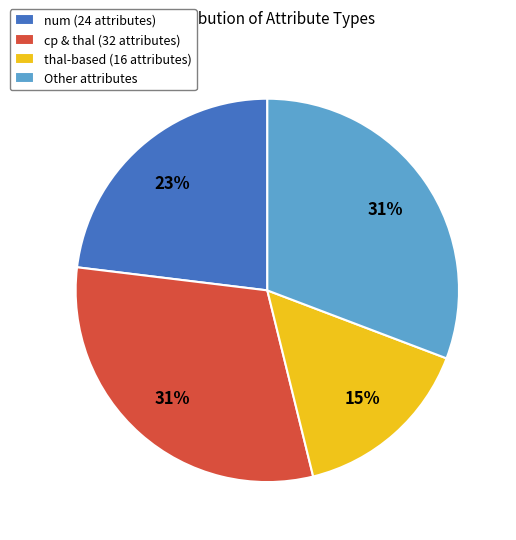

To the nearest percent, what portion does num (24 attributes) represent?

23%